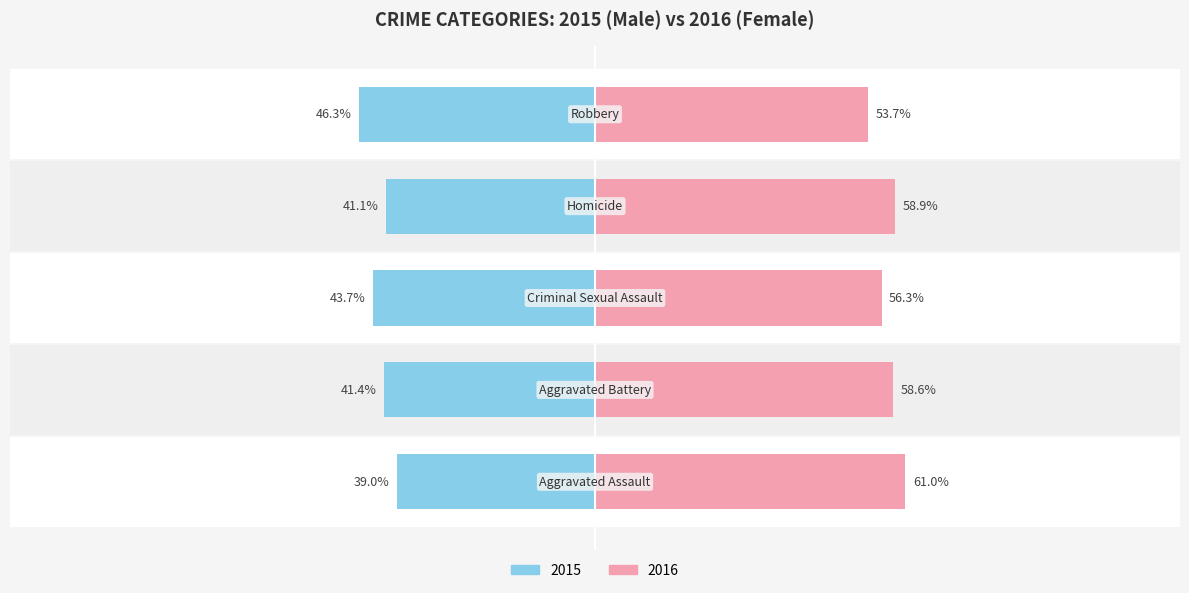

What is the average value of the Female series?

57.7